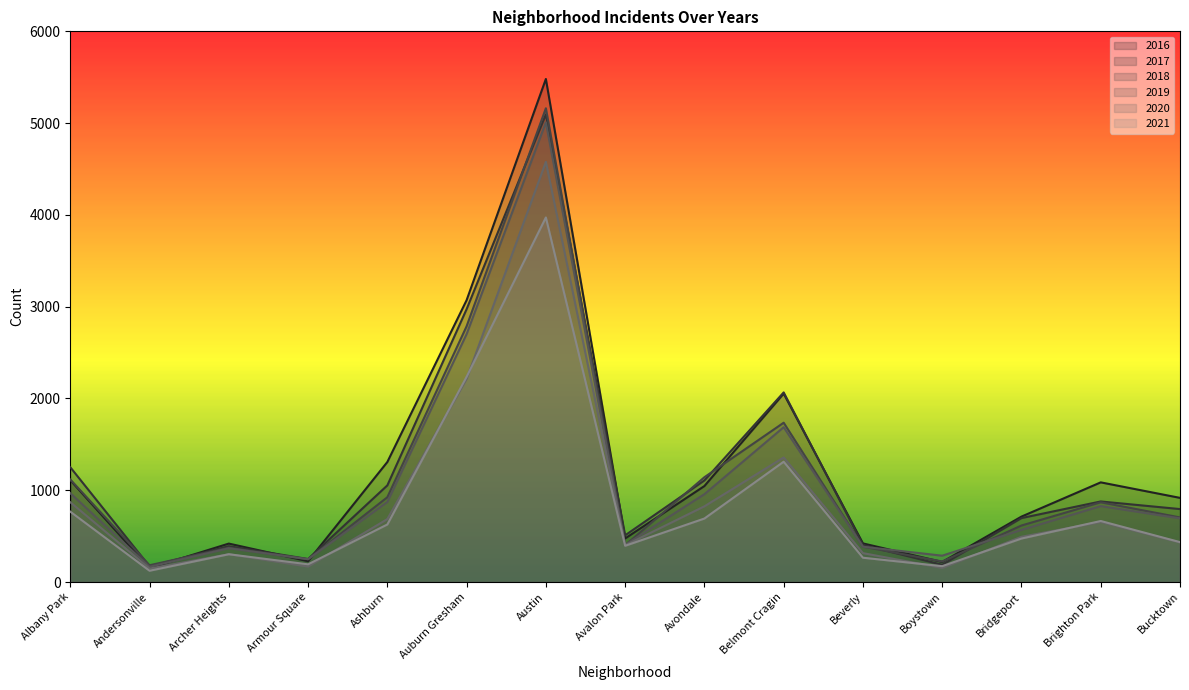

What is the average value of the 2019 series?

1076